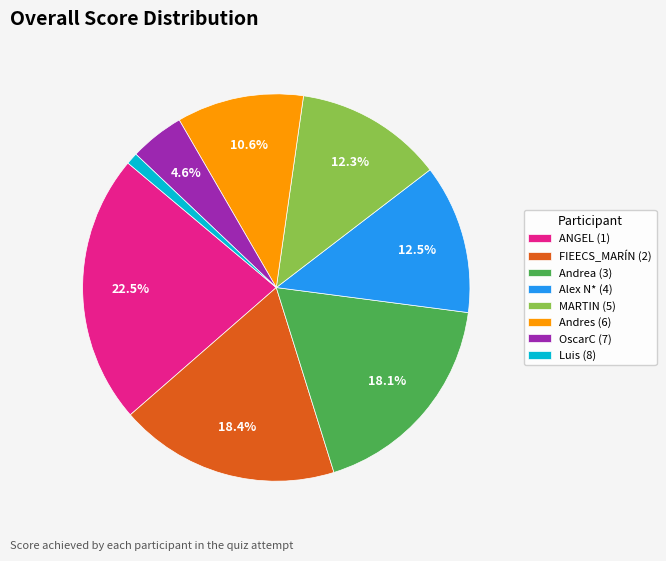

Is the sum of MARTIN (5) and Alex N* (4) greater than half?

No